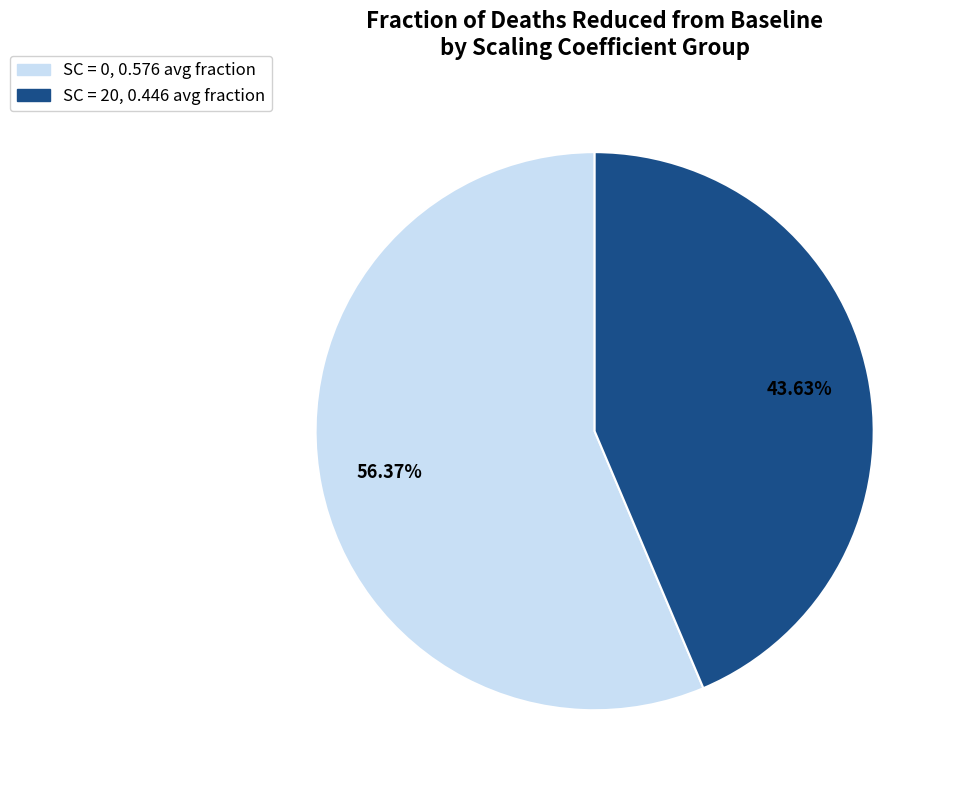

Is there a majority slice in this chart?

Yes